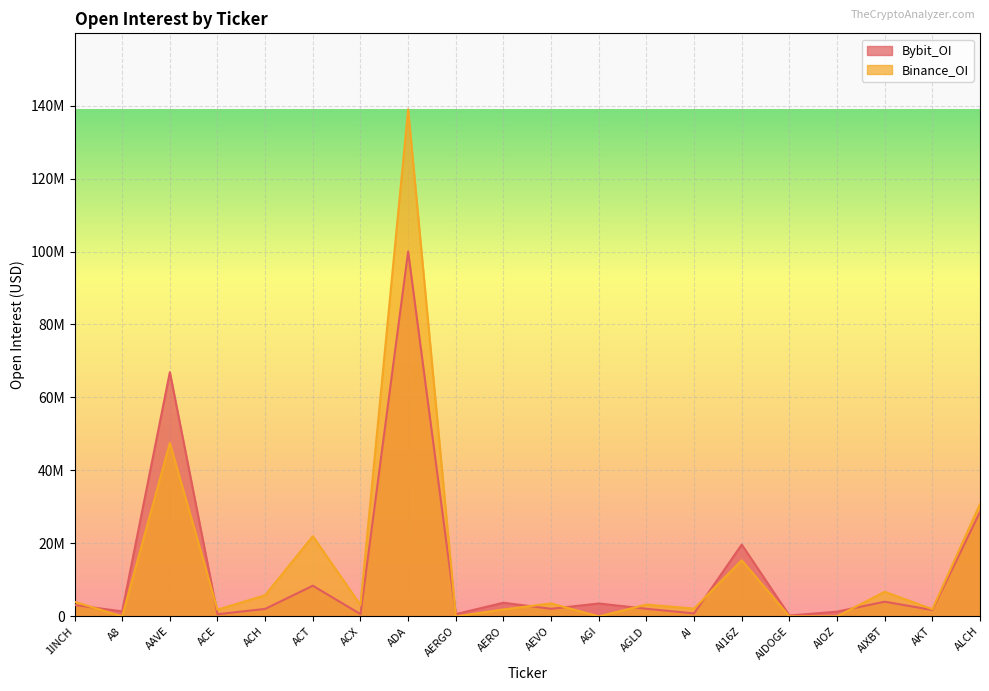

Which series has the largest total across all categories?

Binance_OI